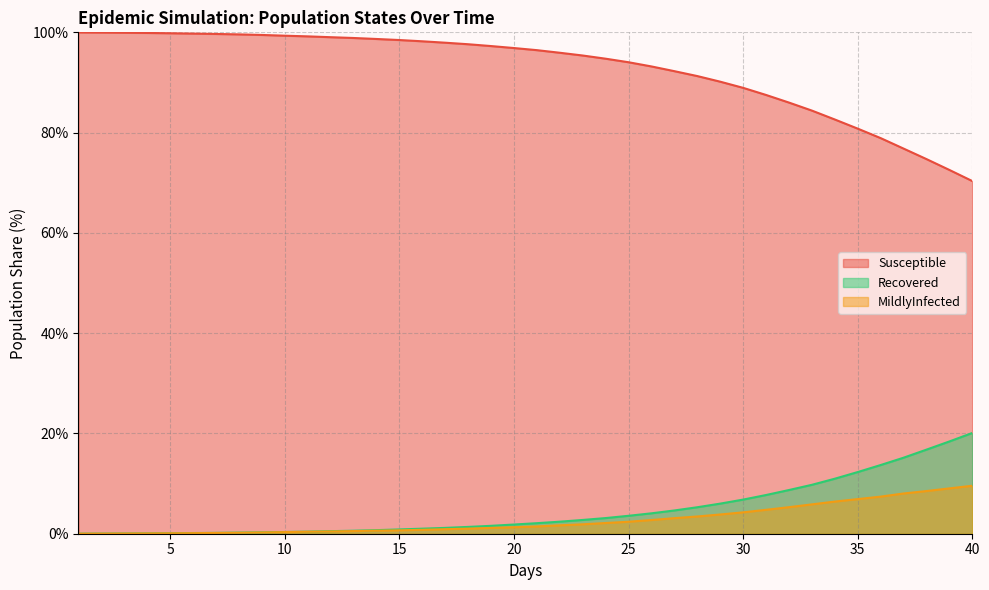

How many lines are shown in the chart?

3